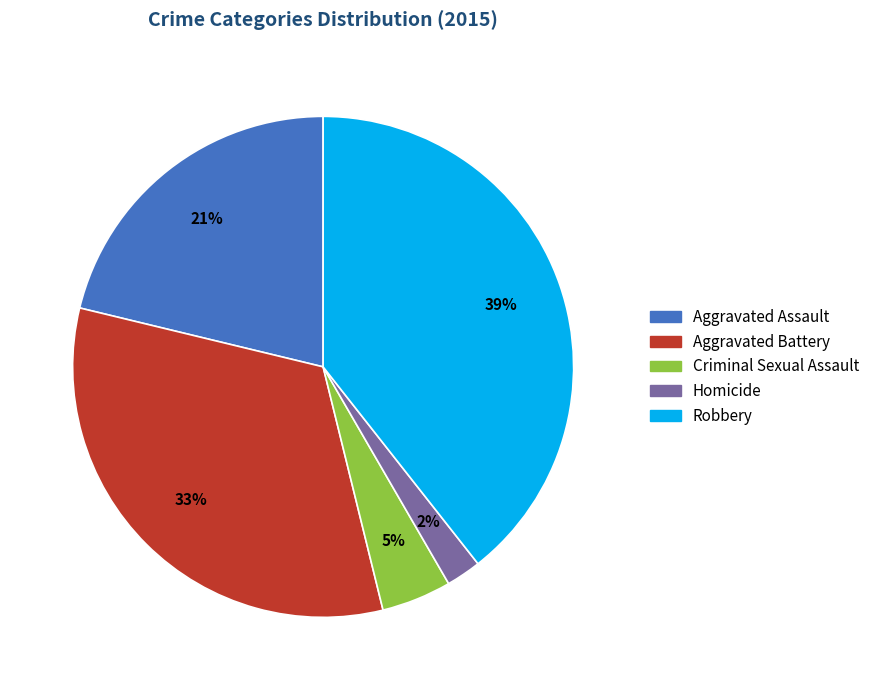

Which category has the biggest portion of the pie?

Robbery